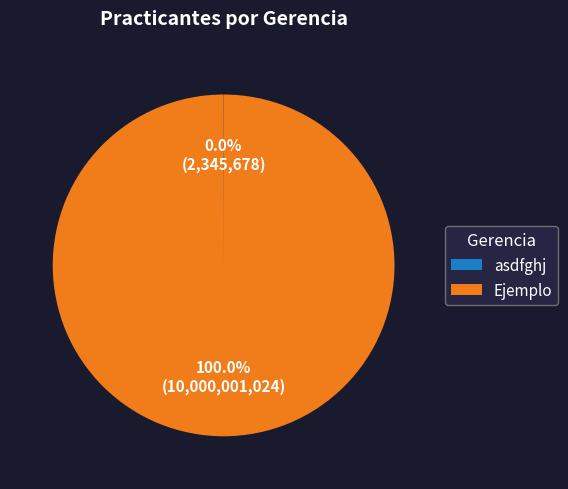

What is the largest slice in the pie chart?

Ejemplo